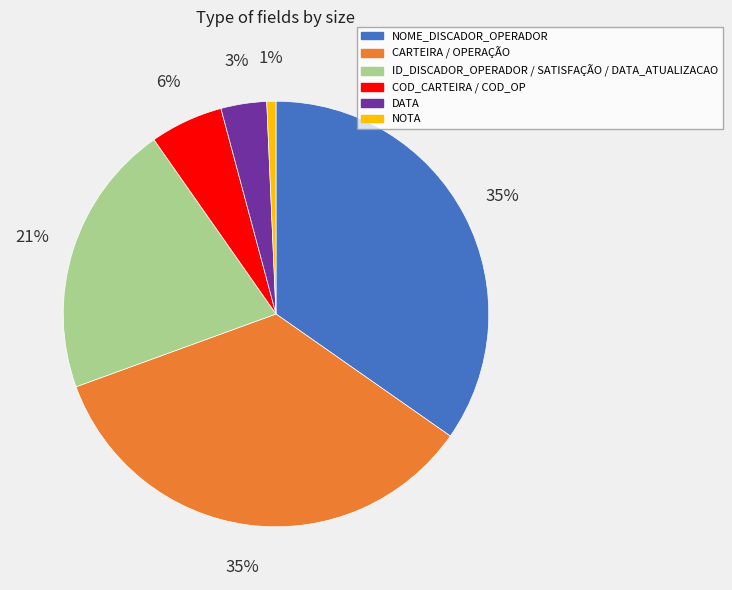

To the nearest percent, what is the average slice percentage?

17%